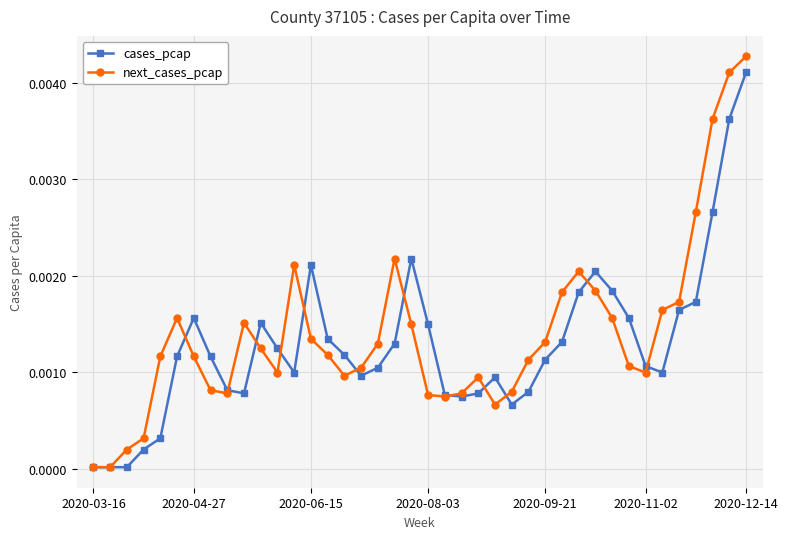

How many categories are shown in the chart?

40